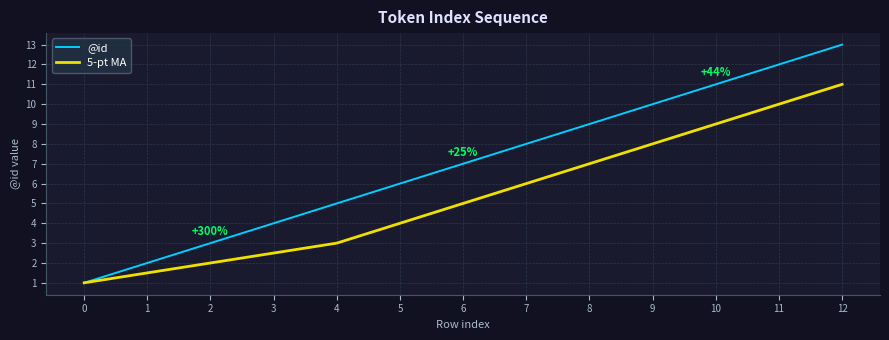

Which series has the widest spread of values?

@id